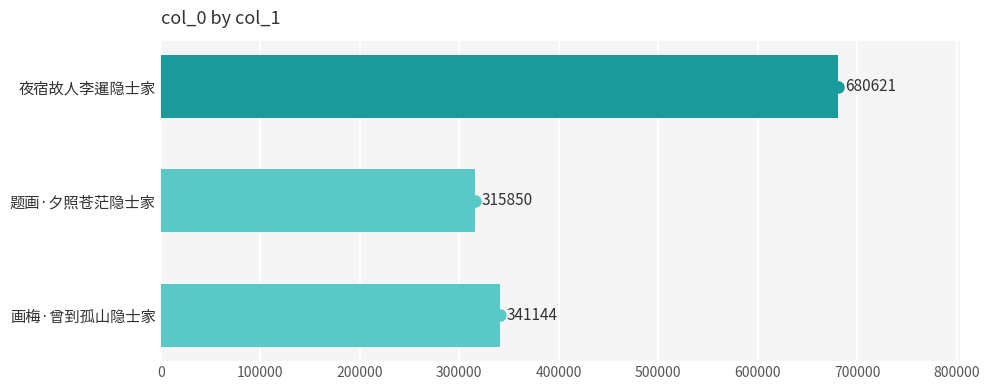

What is the smallest value displayed?

315850